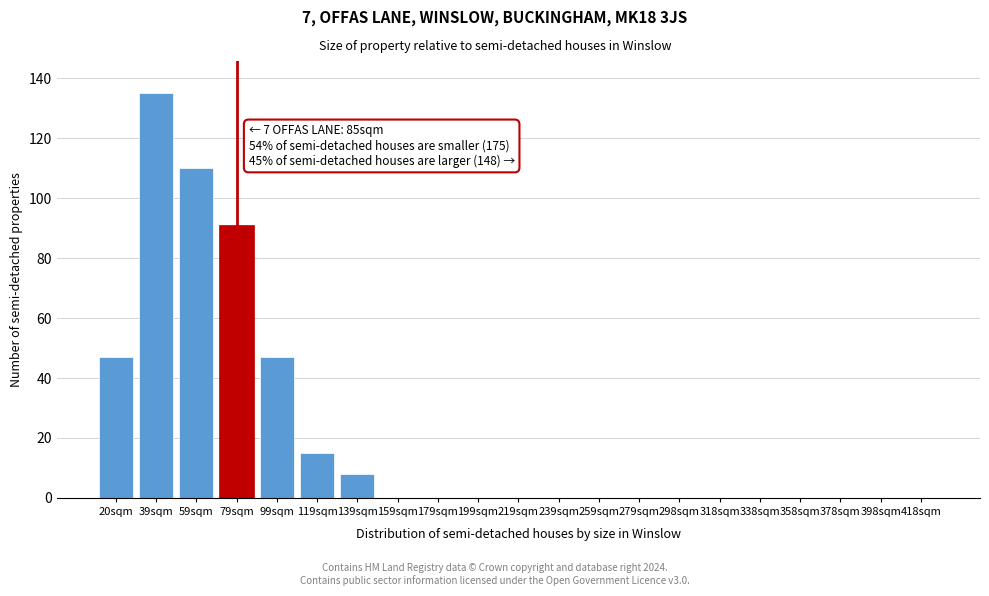

Reading left to right, extract all data points from this chart.

20sqm=47	39sqm=135	59sqm=110	79sqm=91	99sqm=47	119sqm=15	139sqm=8	159sqm=0	179sqm=0	199sqm=0	219sqm=0	239sqm=0	259sqm=0	279sqm=0	298sqm=0	318sqm=0	338sqm=0	358sqm=0	378sqm=0	398sqm=0	418sqm=0